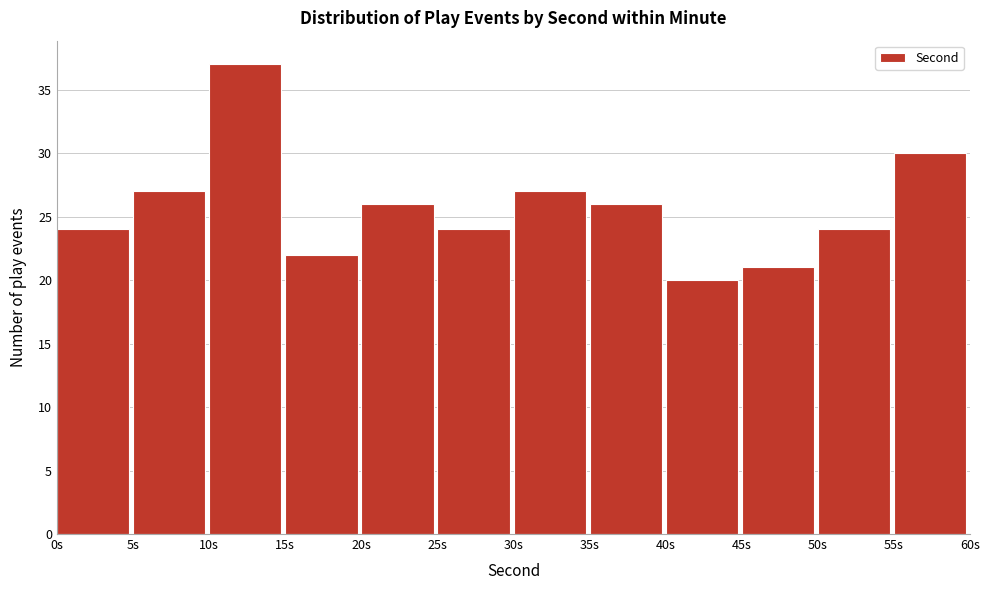

Reading left to right, list every bar in this chart as the range it spans on the x-axis followed by its height. The values are not printed on the chart, so give them approximately, as read against the axis.

0 to 5: 24
5 to 10: 27
10 to 15: 37
15 to 20: 22
20 to 25: 26
25 to 30: 24
30 to 35: 27
35 to 40: 26
40 to 45: 20
45 to 50: 21
50 to 55: 24
55 to 60: 30